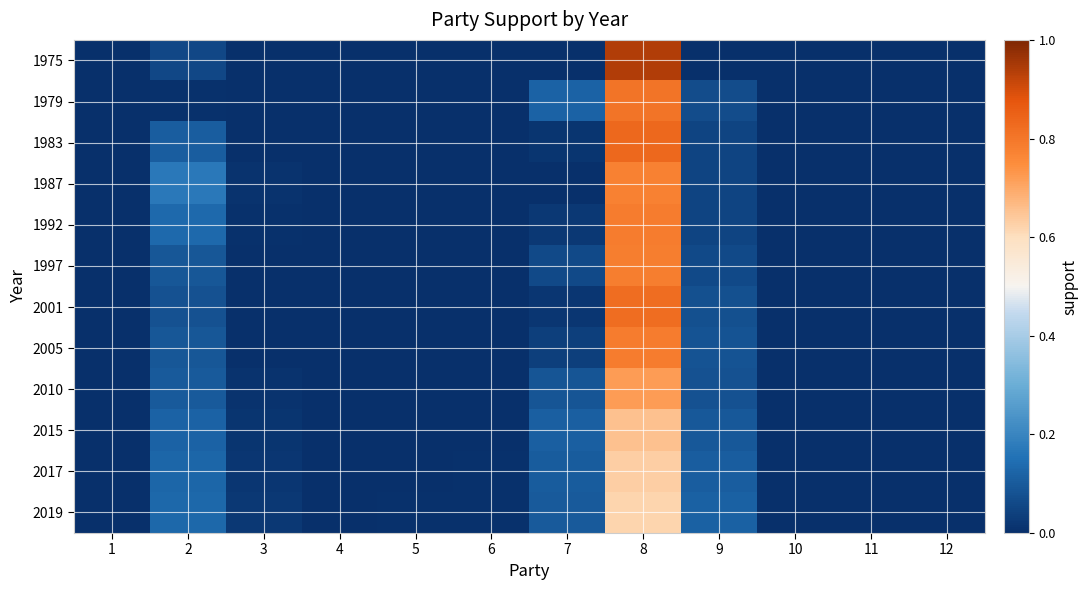

Rank the series at 5 from highest to lowest value.

2019, 2017, 2015, 2010, 1975, 1979, 1983, 1987, 1992, 1997, 2001, 2005